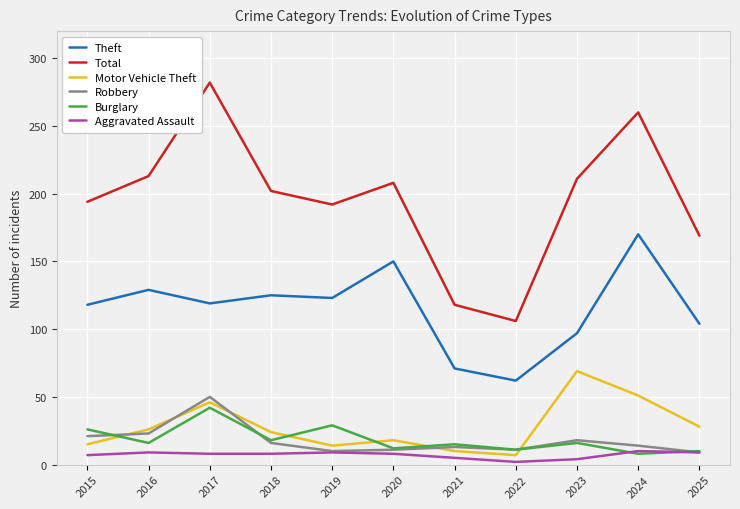

What are all the series names shown in the legend?

Theft, Total, Motor Vehicle Theft, Robbery, Burglary, Aggravated Assault